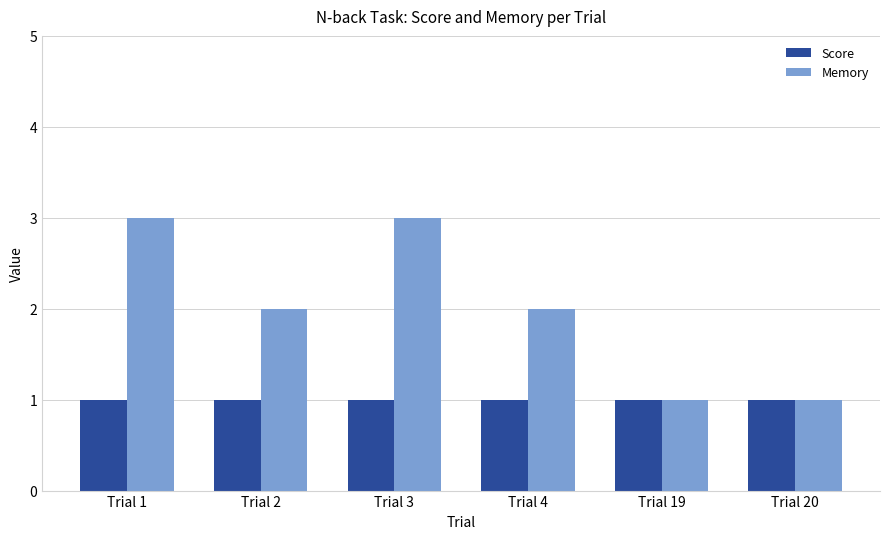

Are the bars horizontal?

No